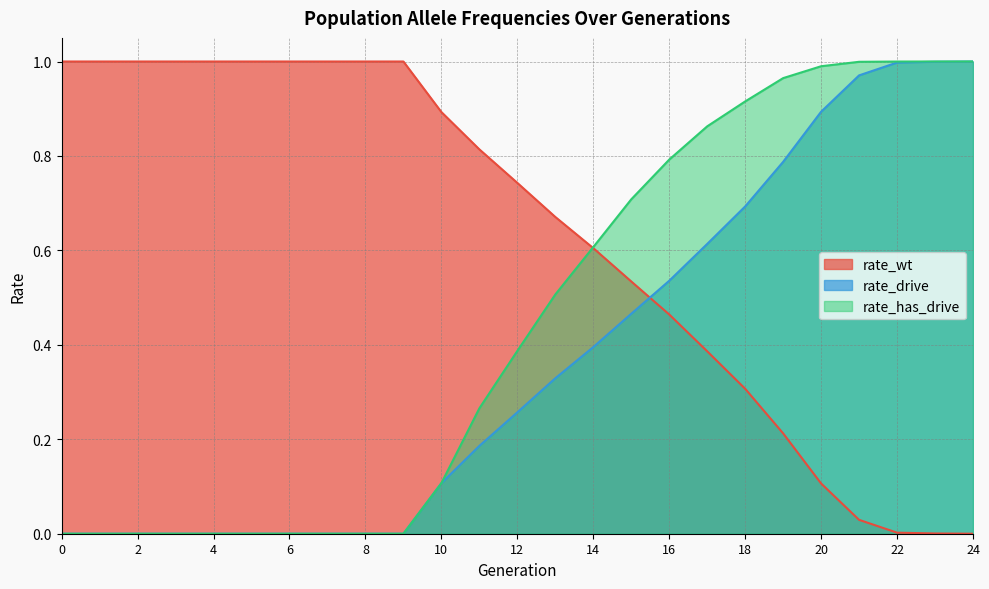

List the labels in order of rate_drive value, largest first.

24, 23, 22, 21, 20, 19, 18, 17, 16, 15, 14, 13, 12, 11, 10, 0, 1, 2, 3, 4, 5, 6, 7, 8, 9